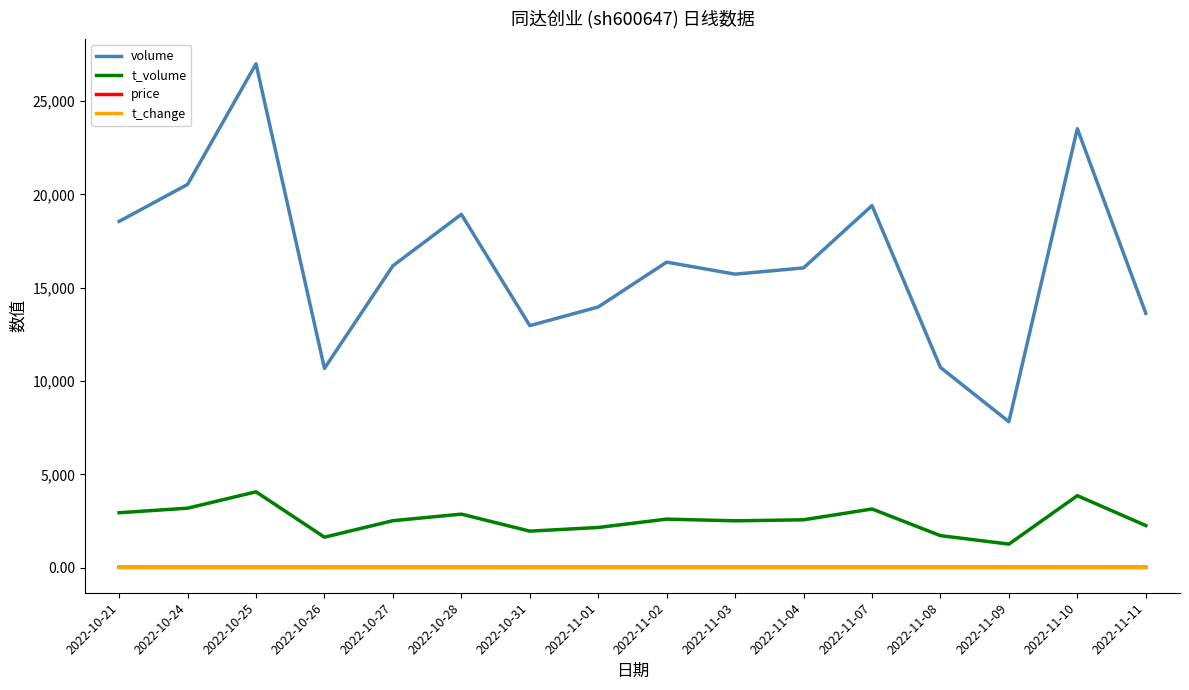

What are all the series names shown in the legend?

volume, t_volume, price, t_change